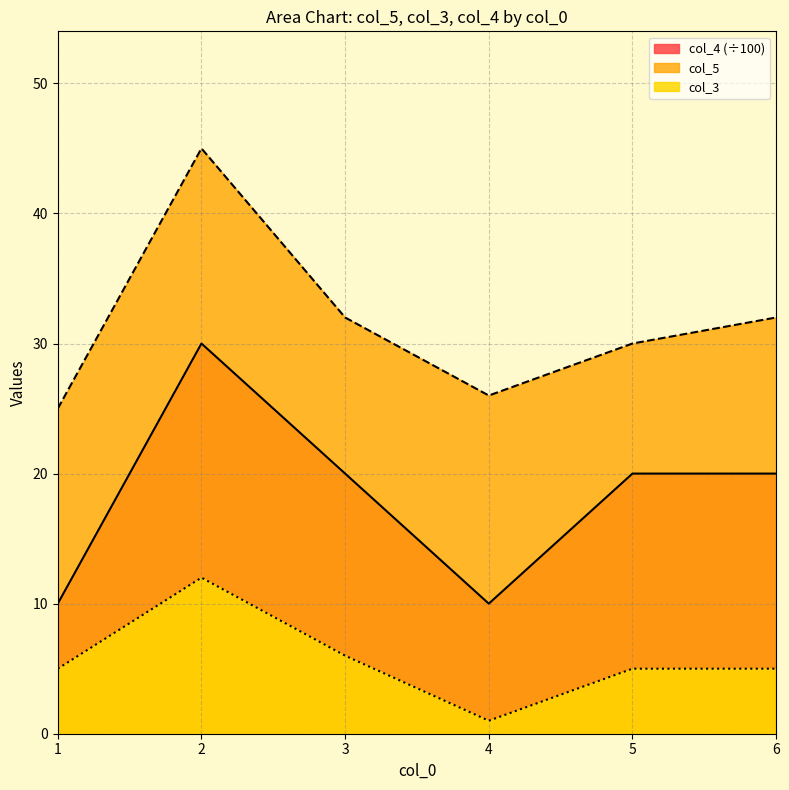

True or false: col_4 has a value of 28 at 3.

False